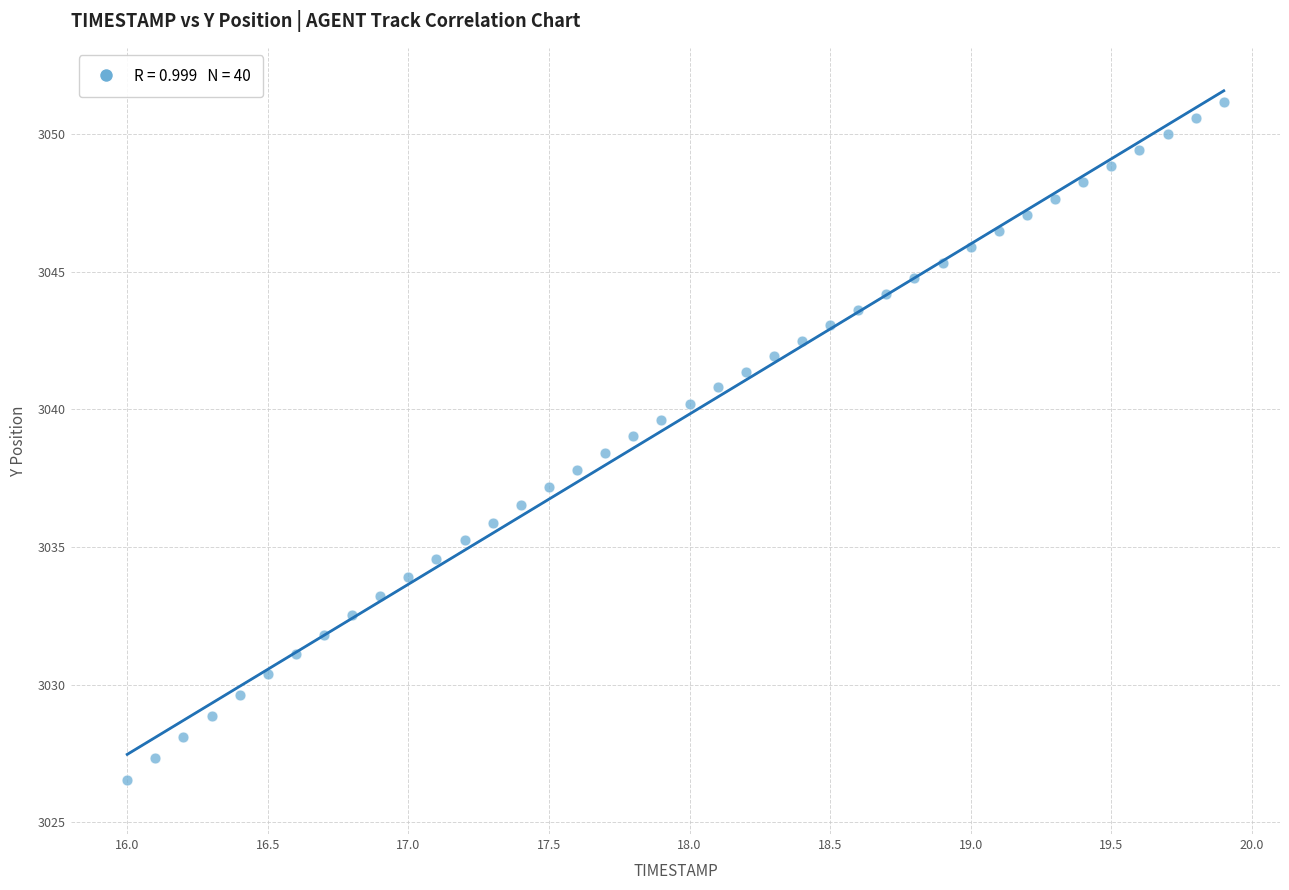

What is the range of X values (max minus min)?

3.9